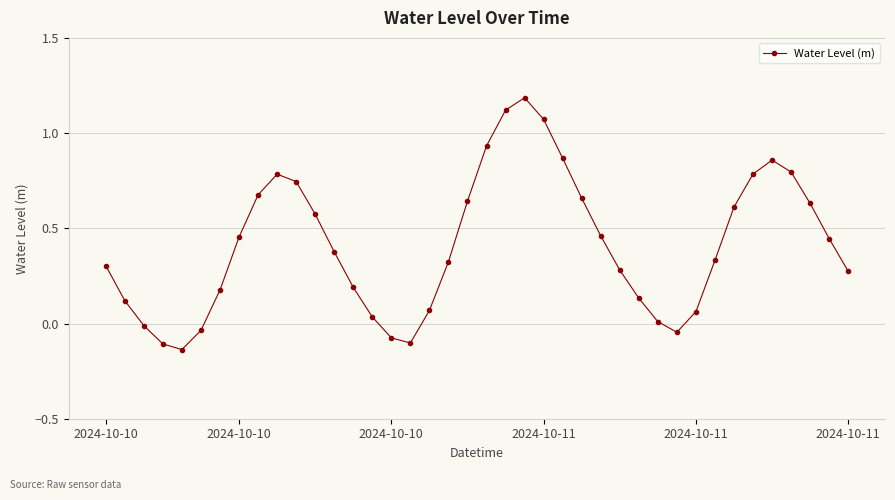

What is the difference between the second highest and second lowest values?

1.2